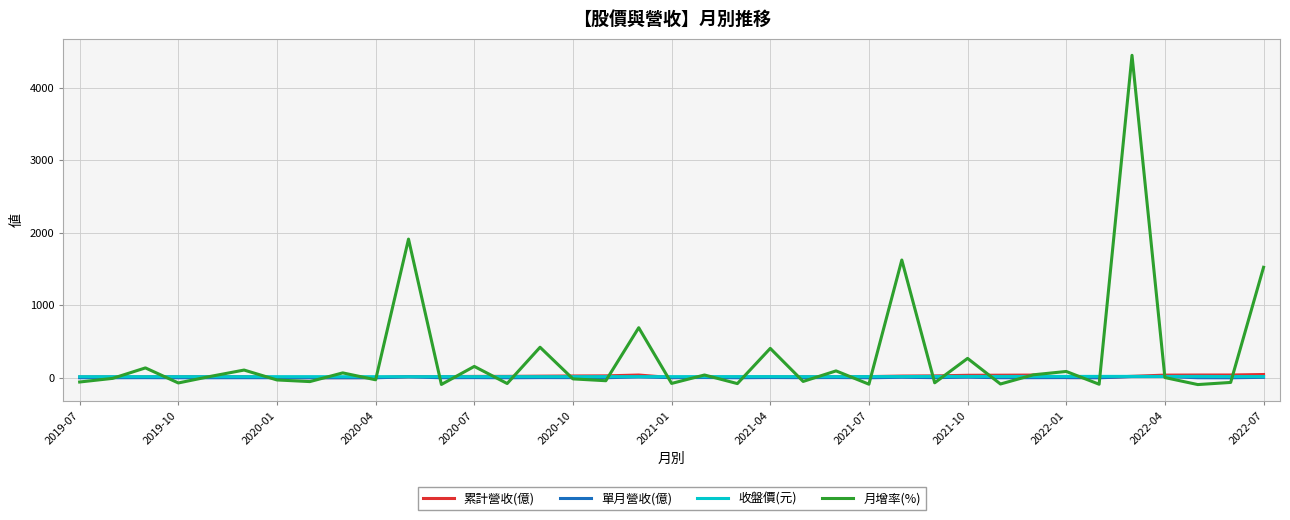

Which series has the largest total across all categories?

月增率(%)